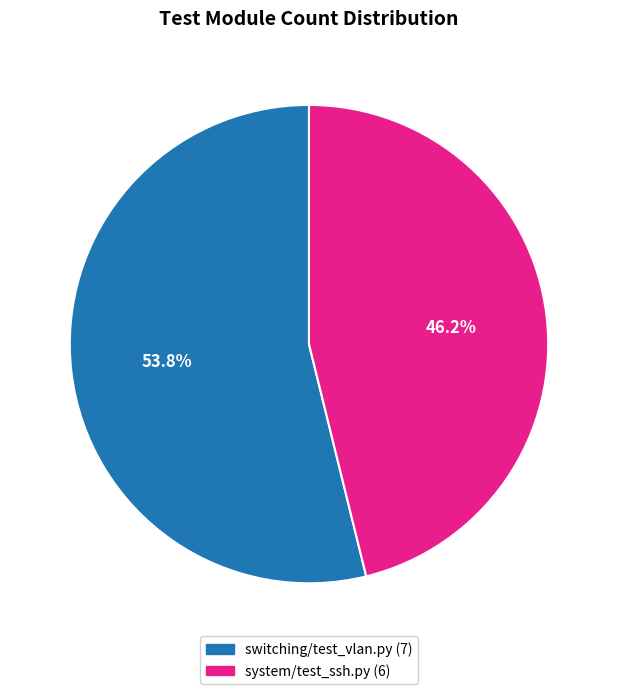

Which category accounts for the majority?

switching/test_vlan.py